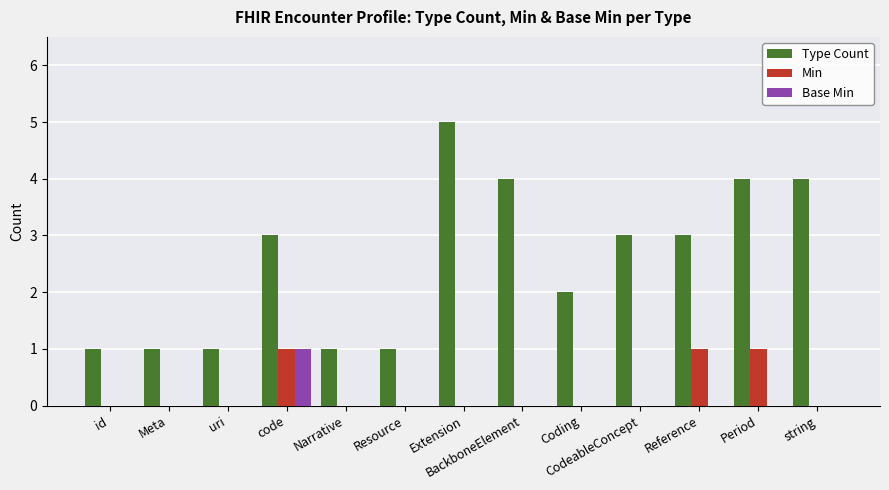

The value of Type Count at Narrative is 0. True or false?

False